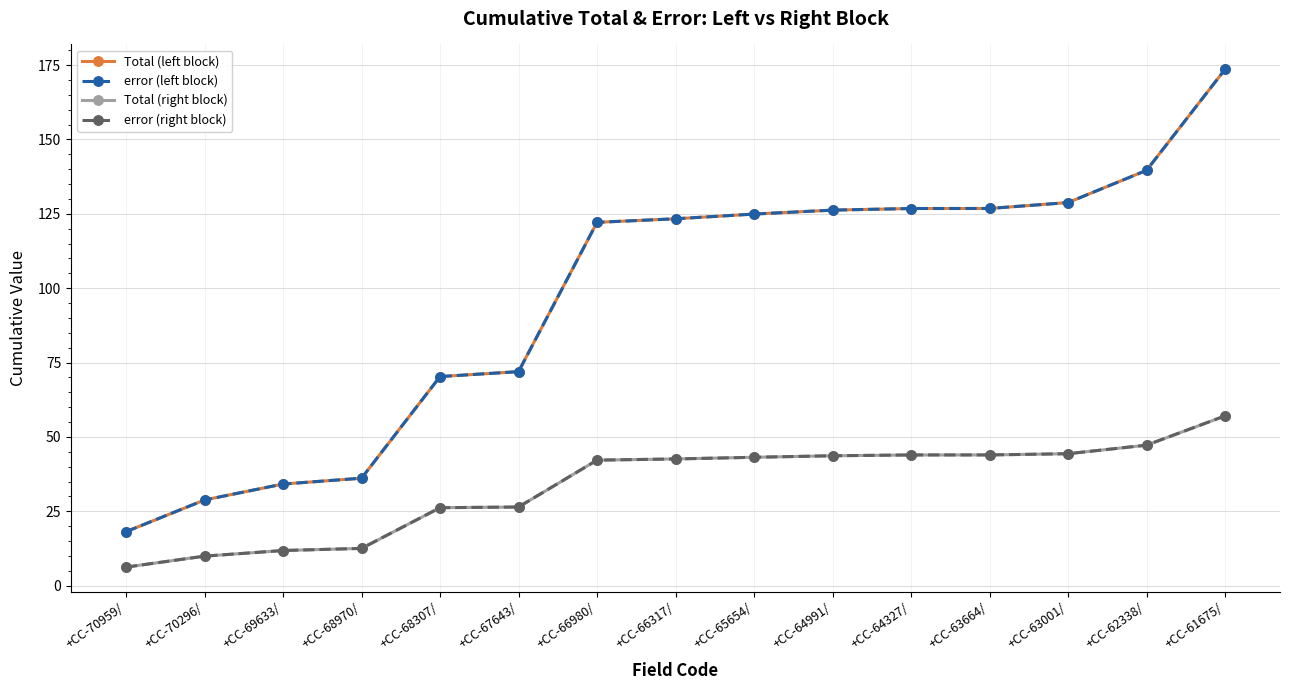

What is the spread (max minus min) of values at +CC-66317/?

80.7